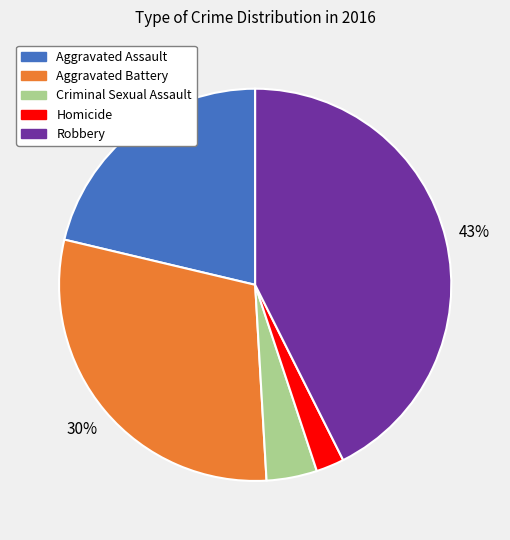

To the nearest percent, what is the combined percentage of Criminal Sexual Assault and Homicide?

6%